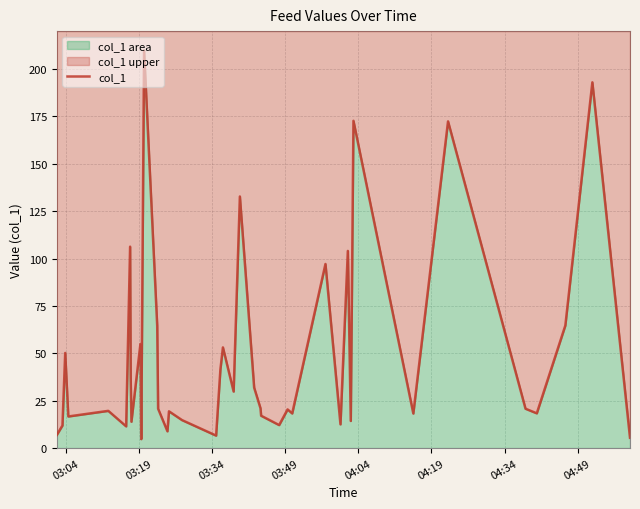

Does the chart display data point markers on the line(s)?

No